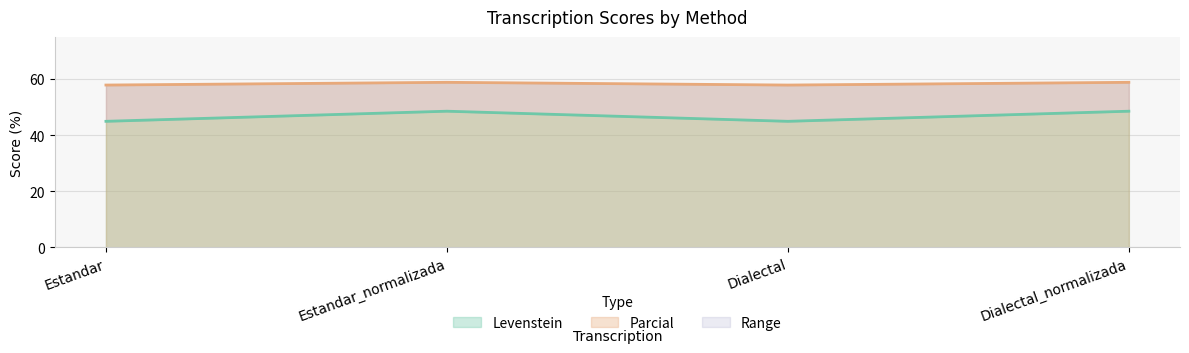

What is the spread (max minus min) of values at Dialectal?

12.9